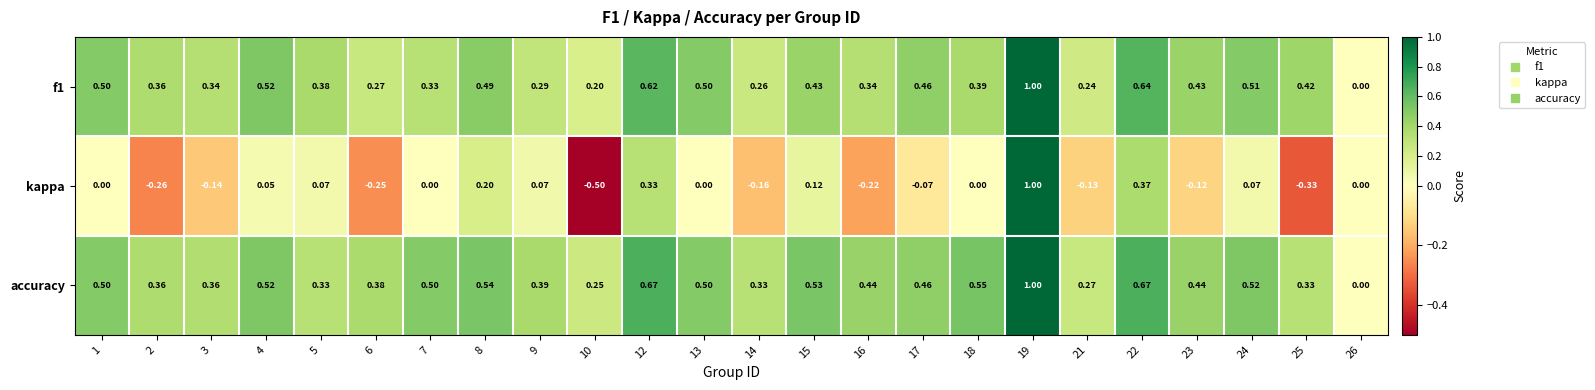

Is the value of f1 at 14 greater than the value of accuracy at 16?

No